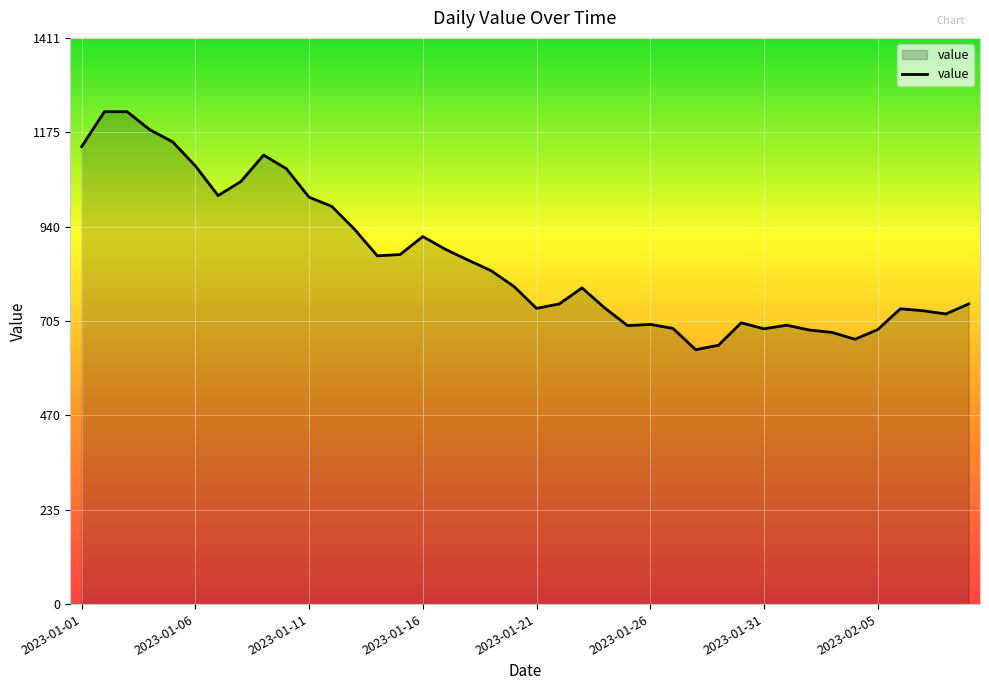

What is the minimum value shown in the chart?

634